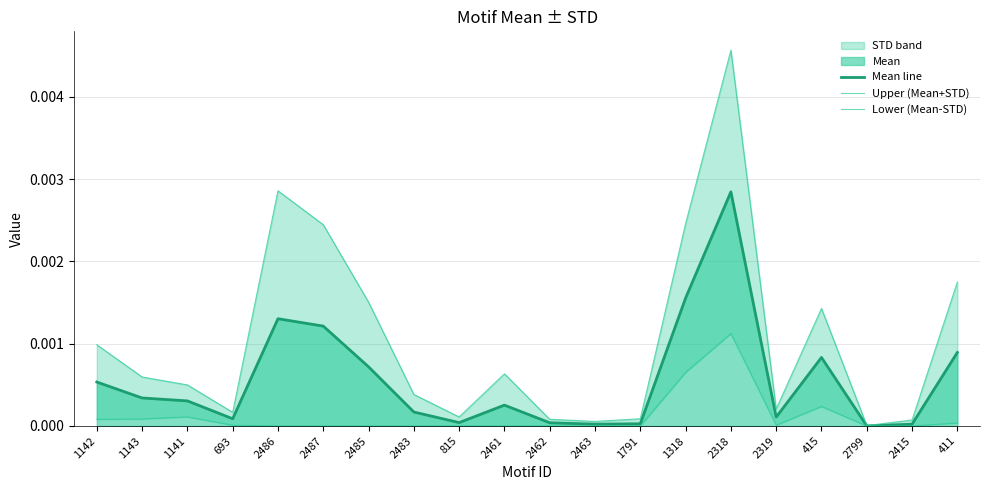

Which category has the highest value in the Mean line series?

2318